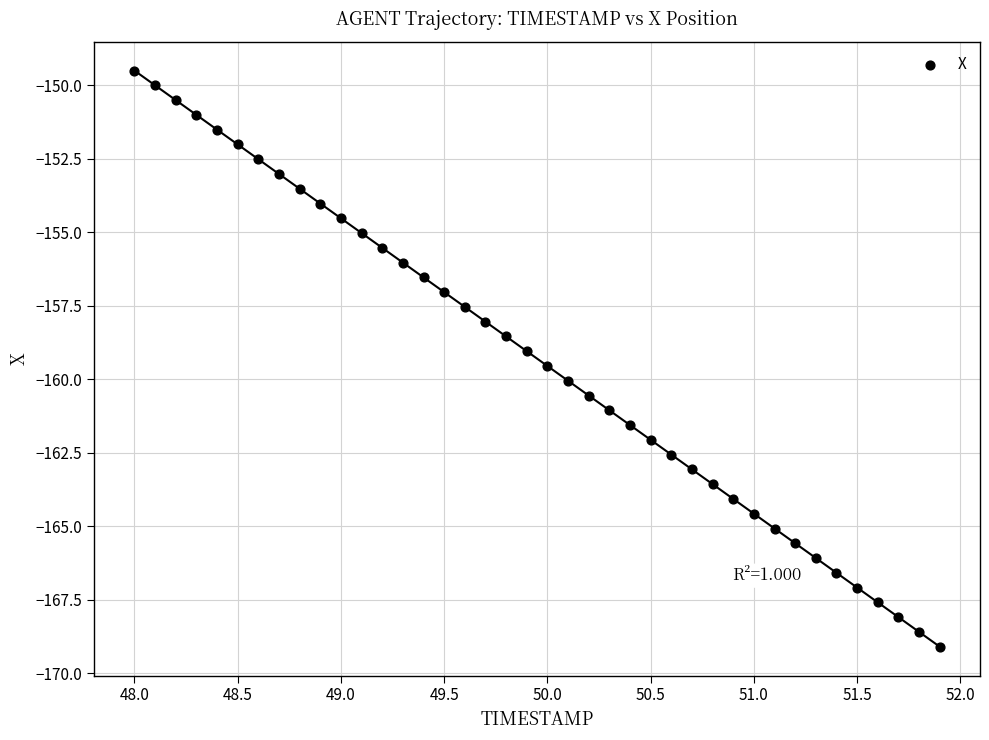

What is the range of Y values (max minus min)?

19.6